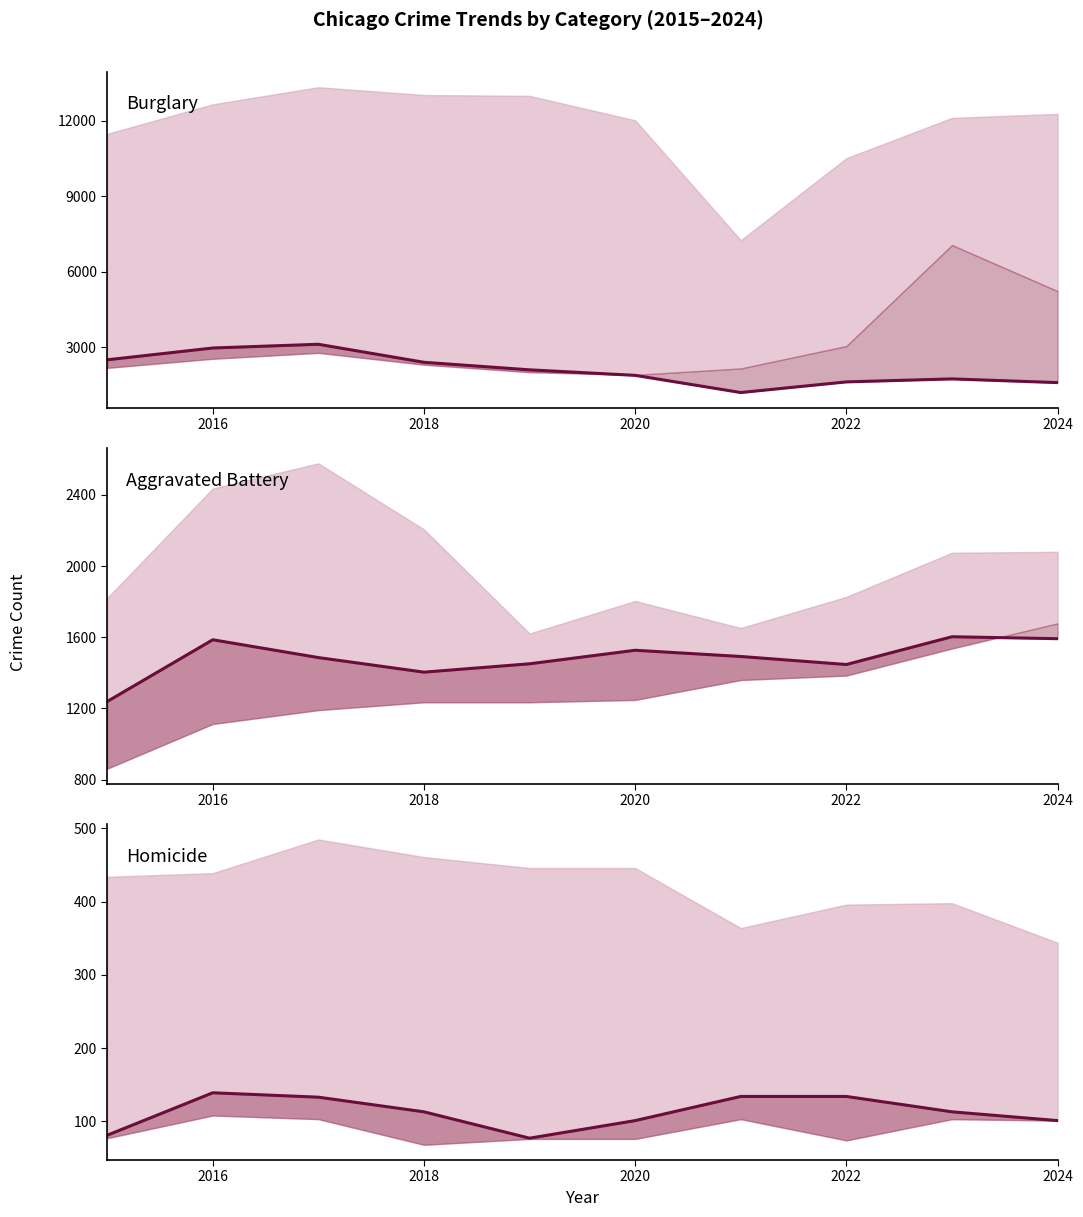

Rank the series at 2020 from lowest to highest value.

Homicide, Aggravated Battery, Burglary